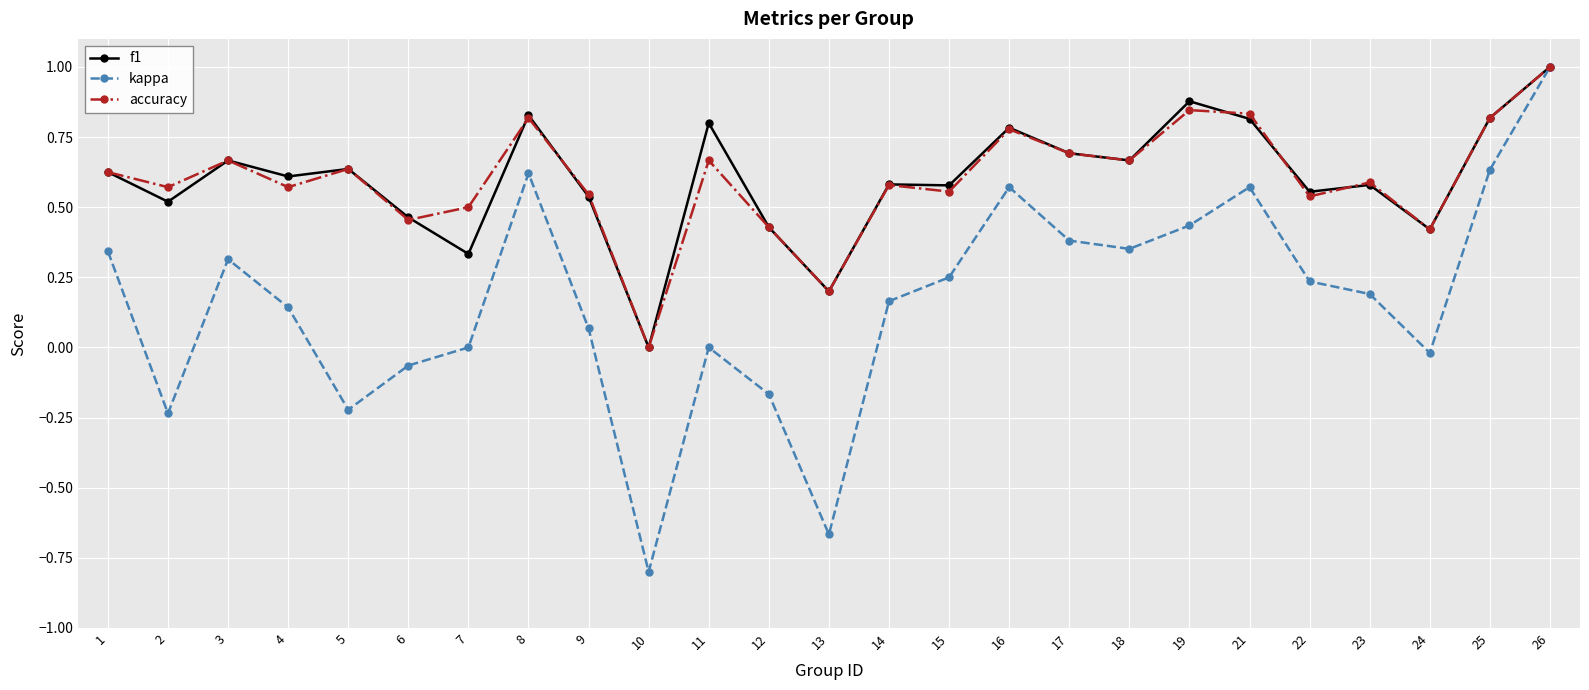

Which series has the largest range (max minus min)?

kappa